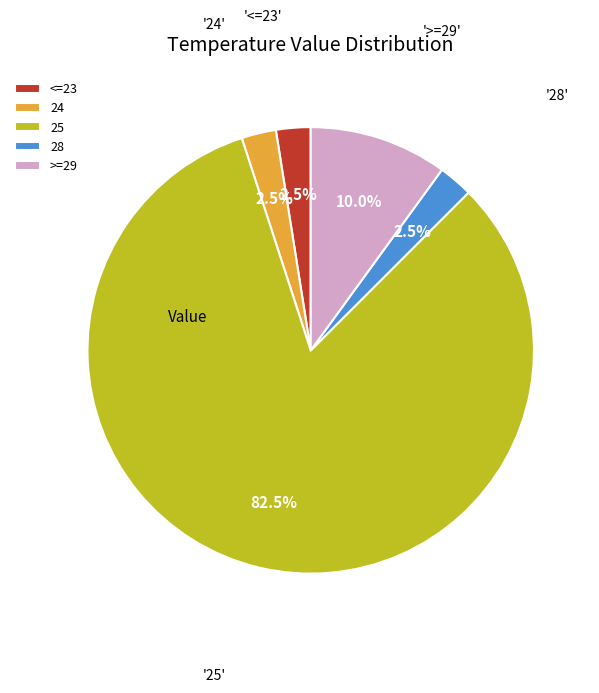

To the nearest percent, what is the difference between the largest and smallest slice percentages?

80%